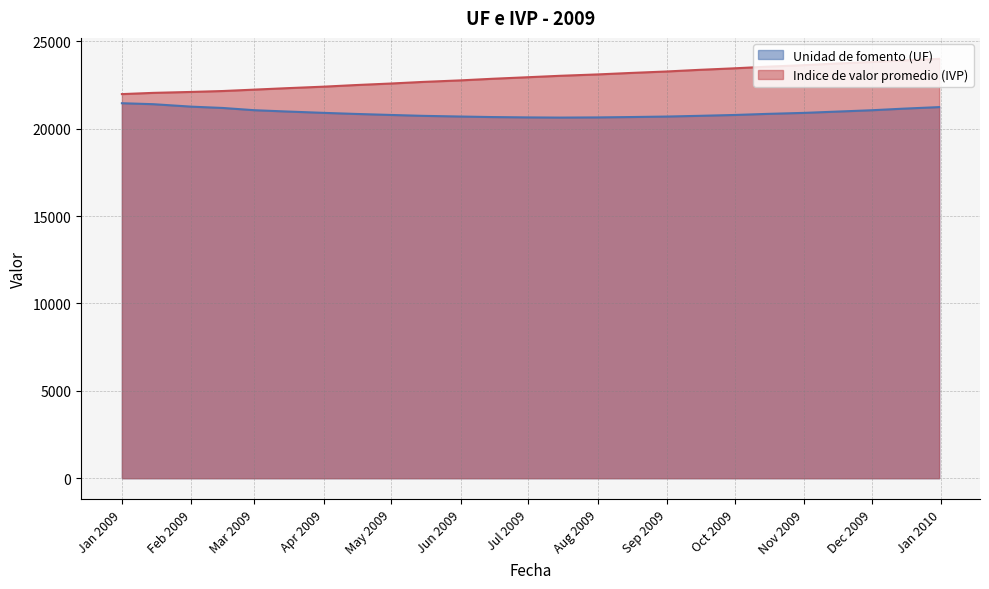

True or false: Indice de valor promedio (IVP) and Unidad de fomento (UF) intersect in this chart.

False